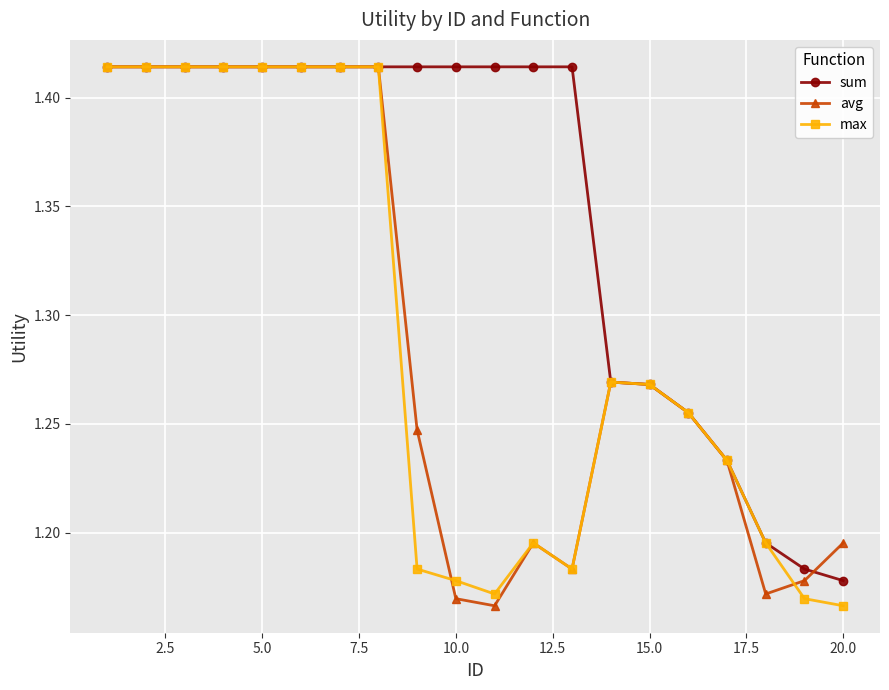

Which series has the largest total across all categories?

sum